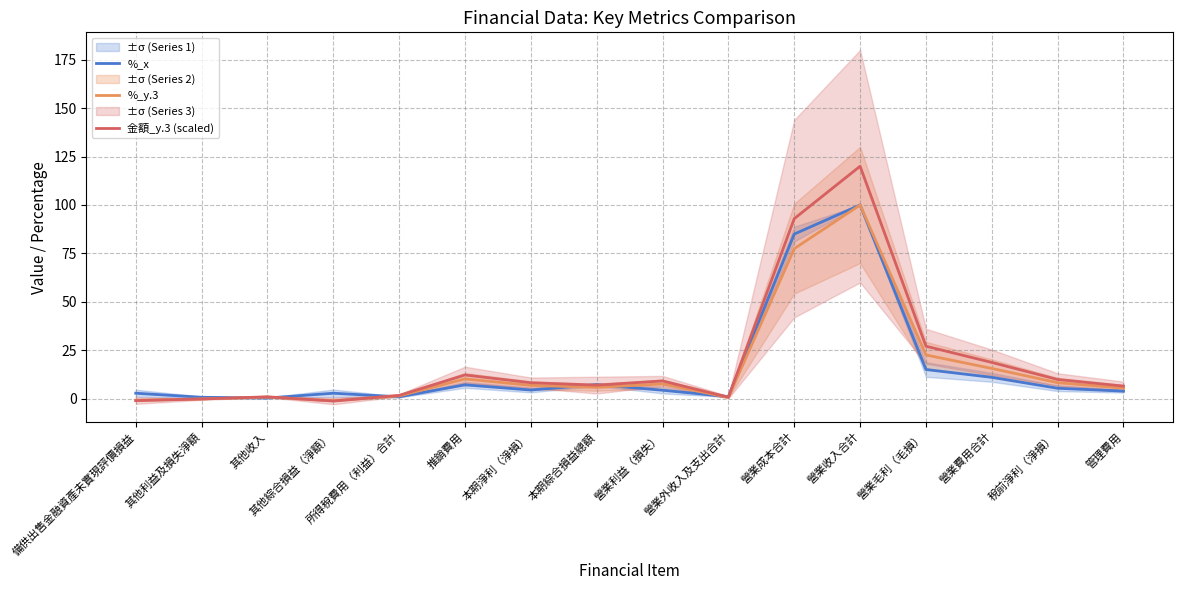

What are all the series names shown in the legend?

%_x, %_y.3, 金額_y.3 (scaled)